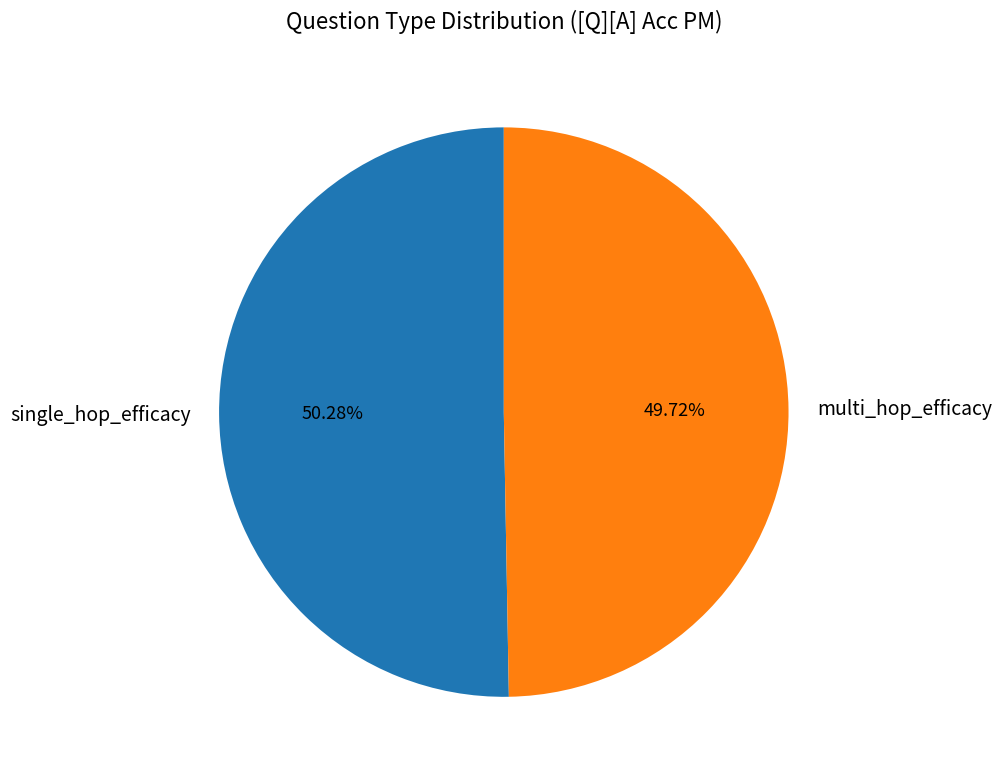

What is the majority slice?

single_hop_efficacy